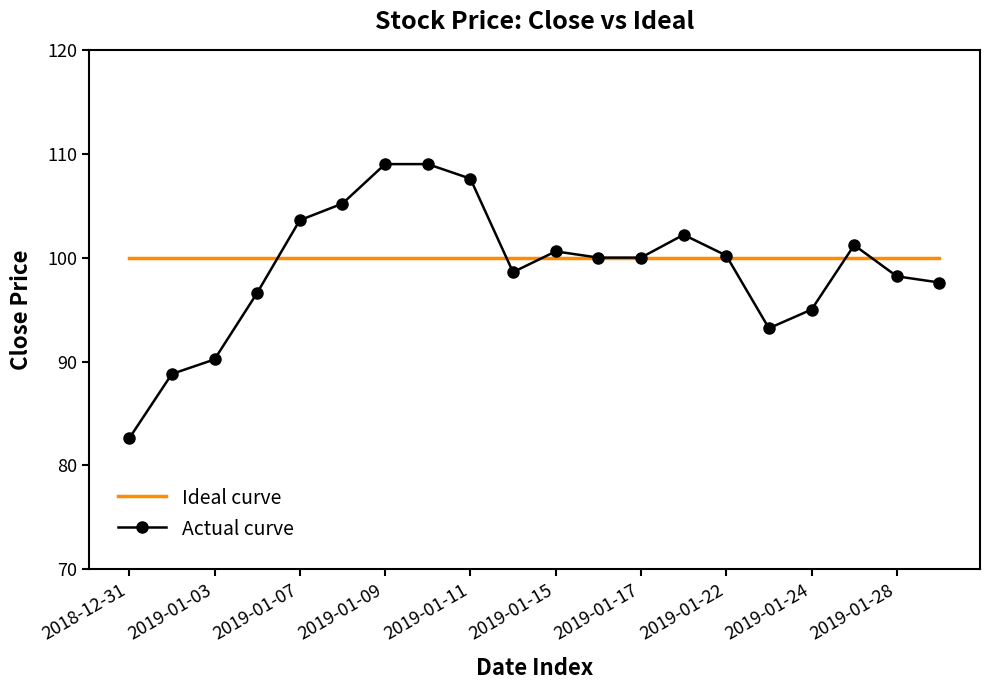

Which series has the largest range (max minus min)?

Actual curve